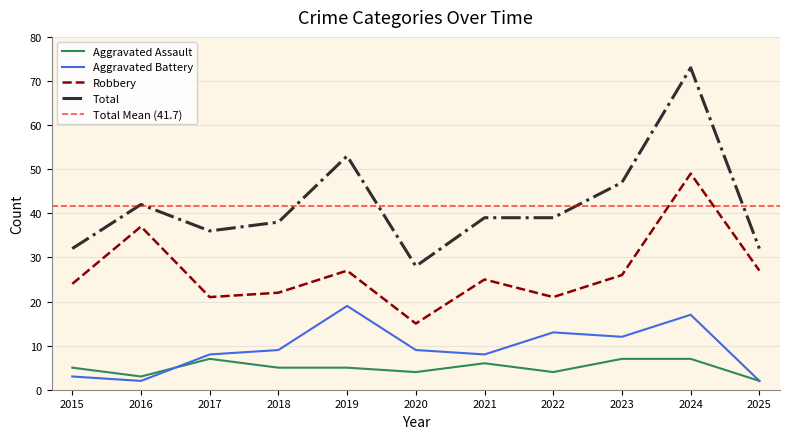

How many Aggravated Assault values are between 4 and 7?

9